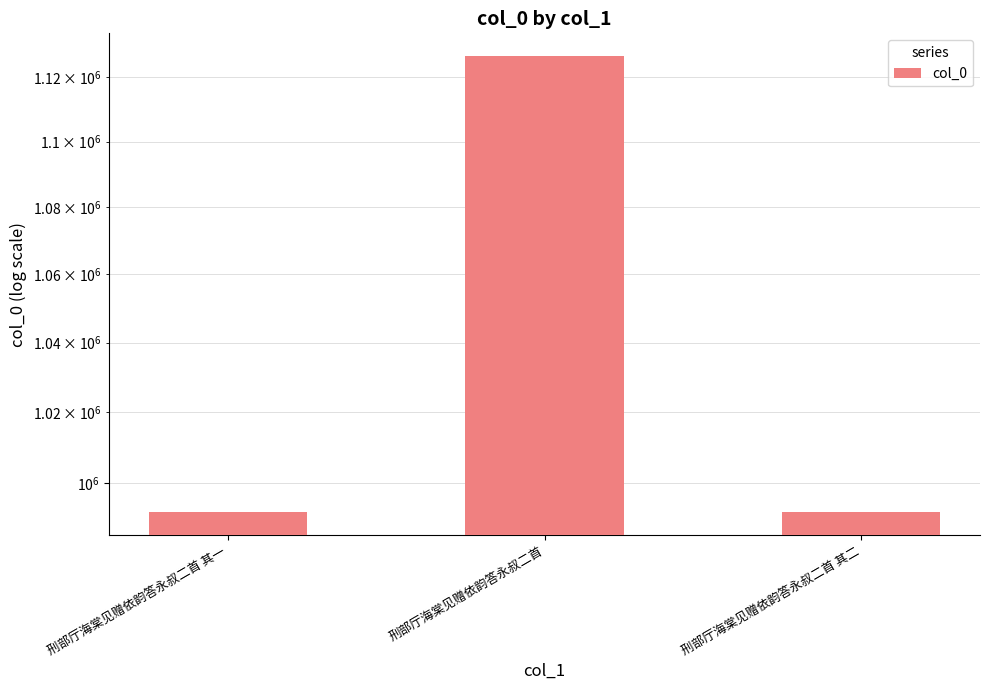

Reading left to right, list all the values displayed in this chart.

991952	1126544	991951